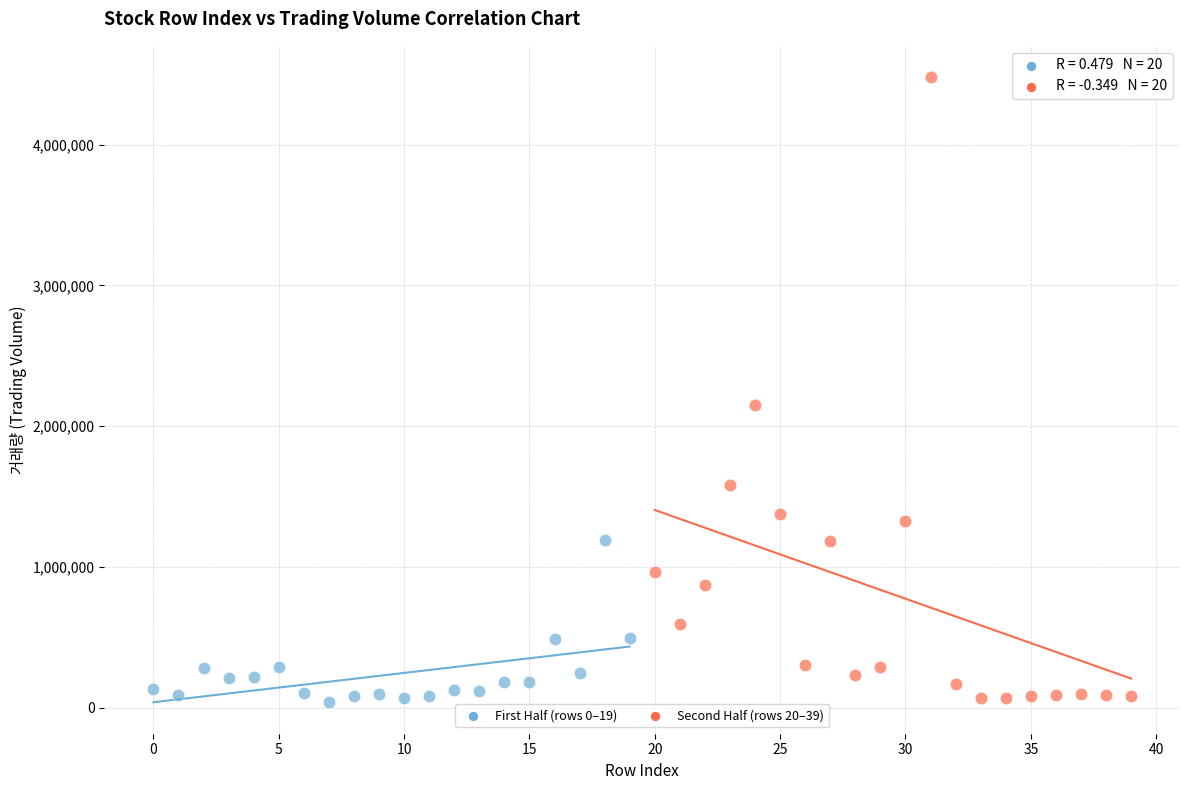

Which series has the largest Y range (max minus min)?

Second Half (rows 20–39)